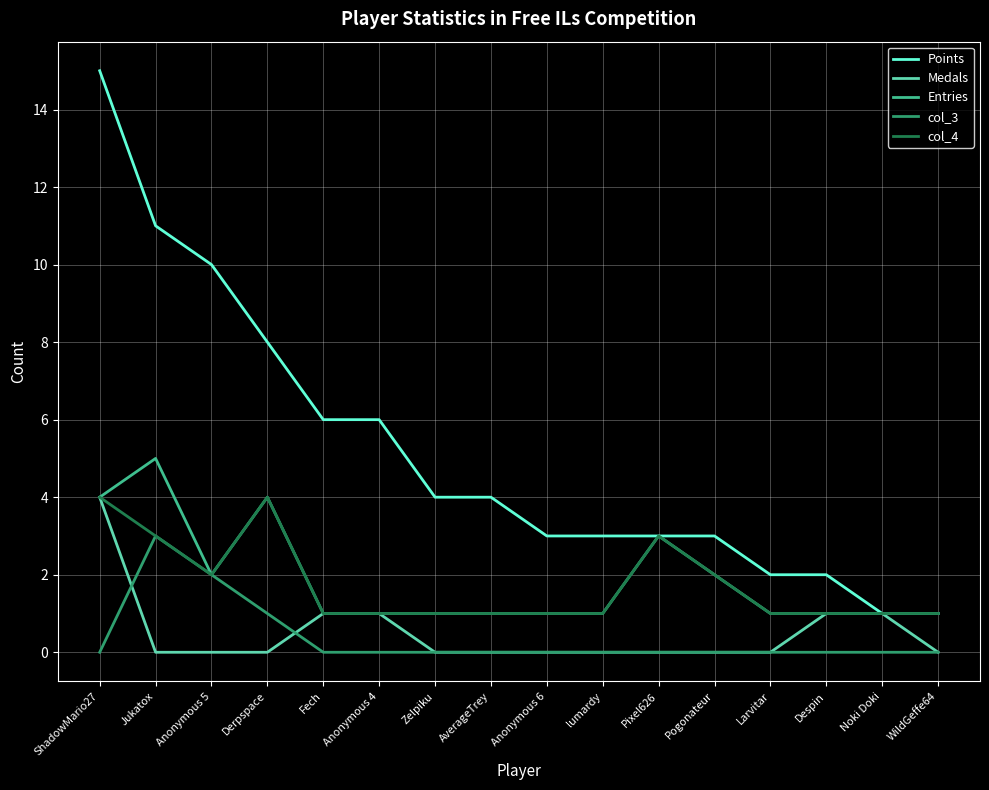

What position from the left is Fech?

5